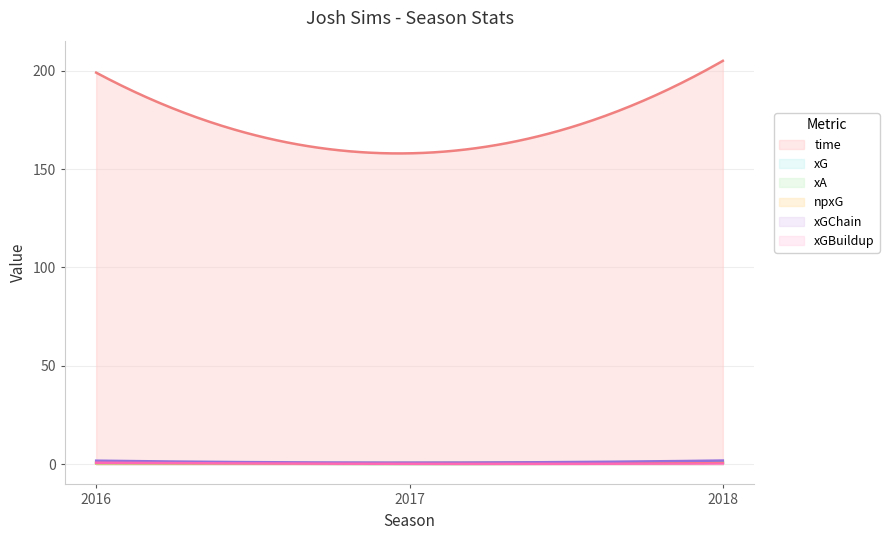

True or false: time has a value of 199.0 at 2016.

True